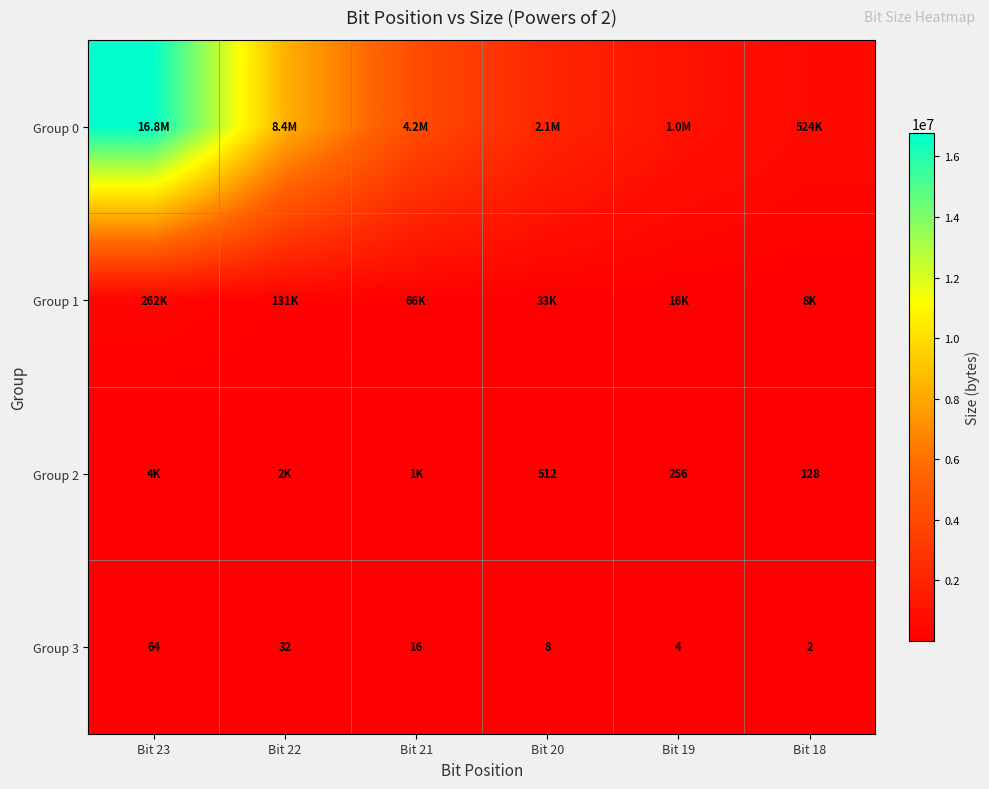

What is the minimum value shown in the chart?

2